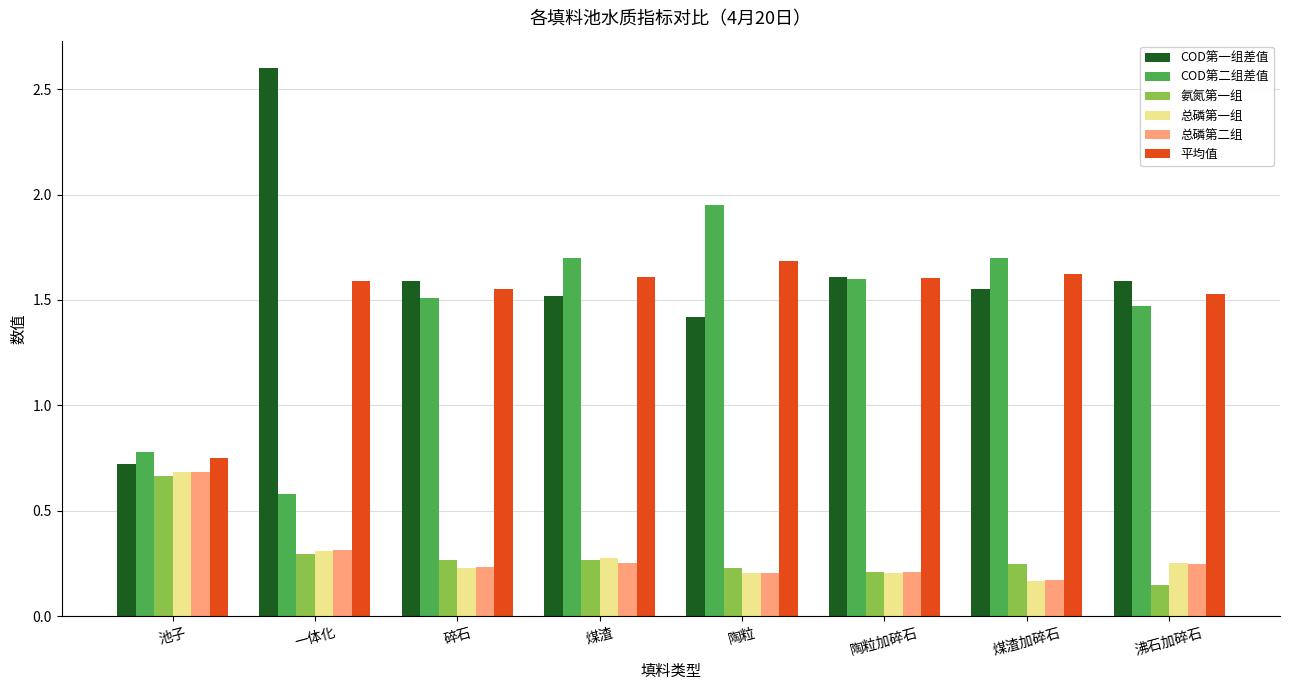

What is the label of the 4th bar from the left?

煤渣